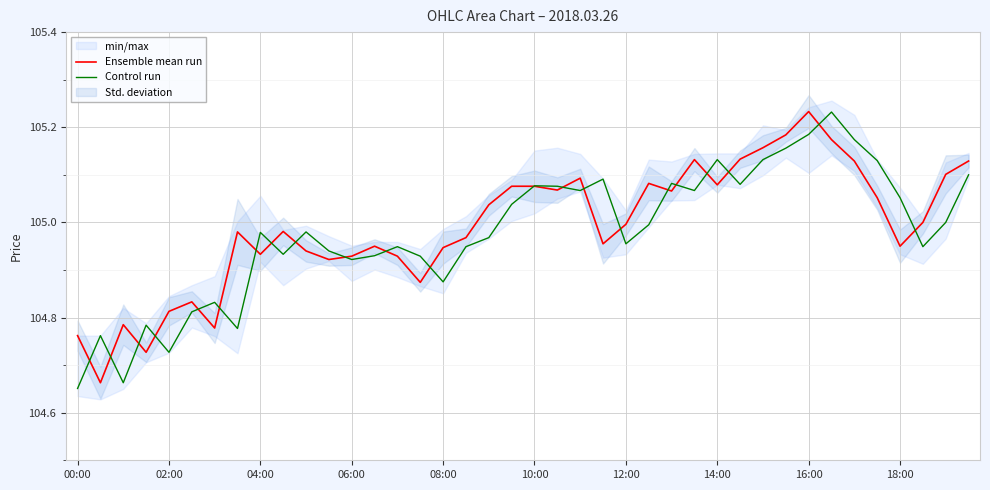

List the series in order of their peak value, lowest first.

Control run, Ensemble mean run